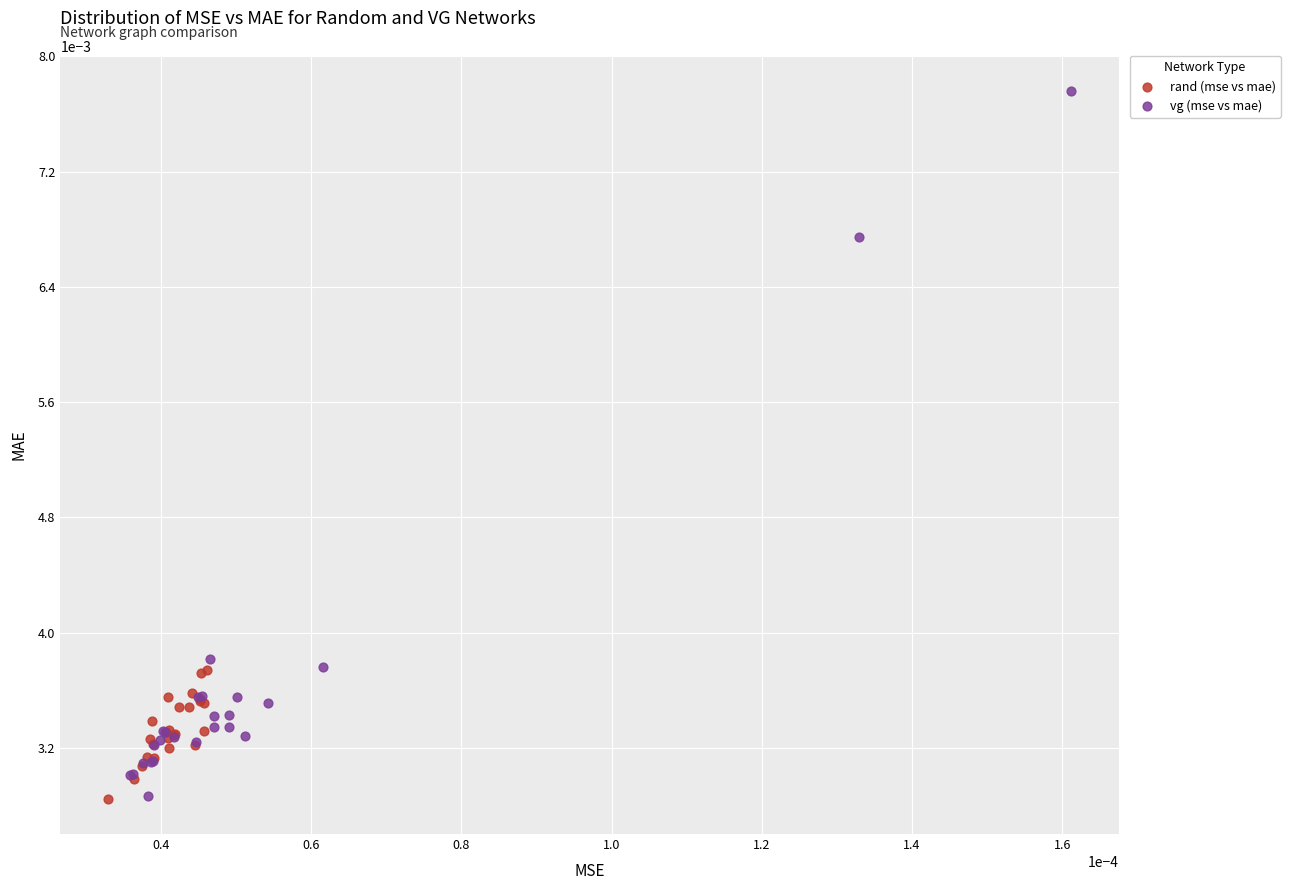

Which series has the largest Y range (max minus min)?

vg (mse vs mae)